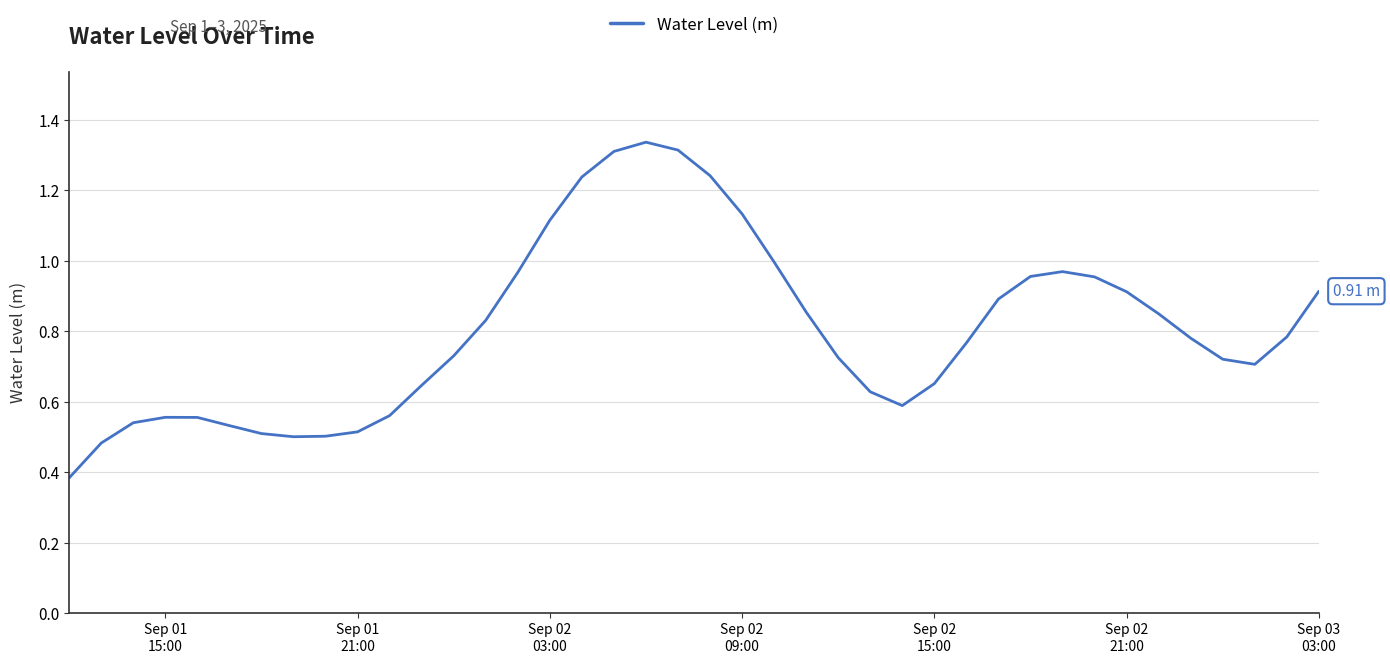

What is the greatest value displayed?

1.3